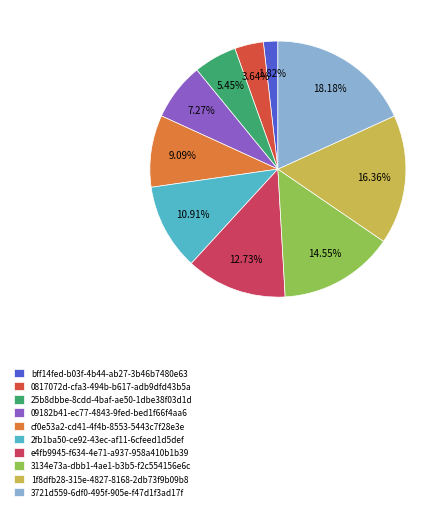

To the nearest percent, what is the difference between the 25b8dbbe-8cdd-4baf-ae50-1dbe38f03d1d and 3721d559-6df0-495f-905e-f47d1f3ad17f slice percentages?

13%